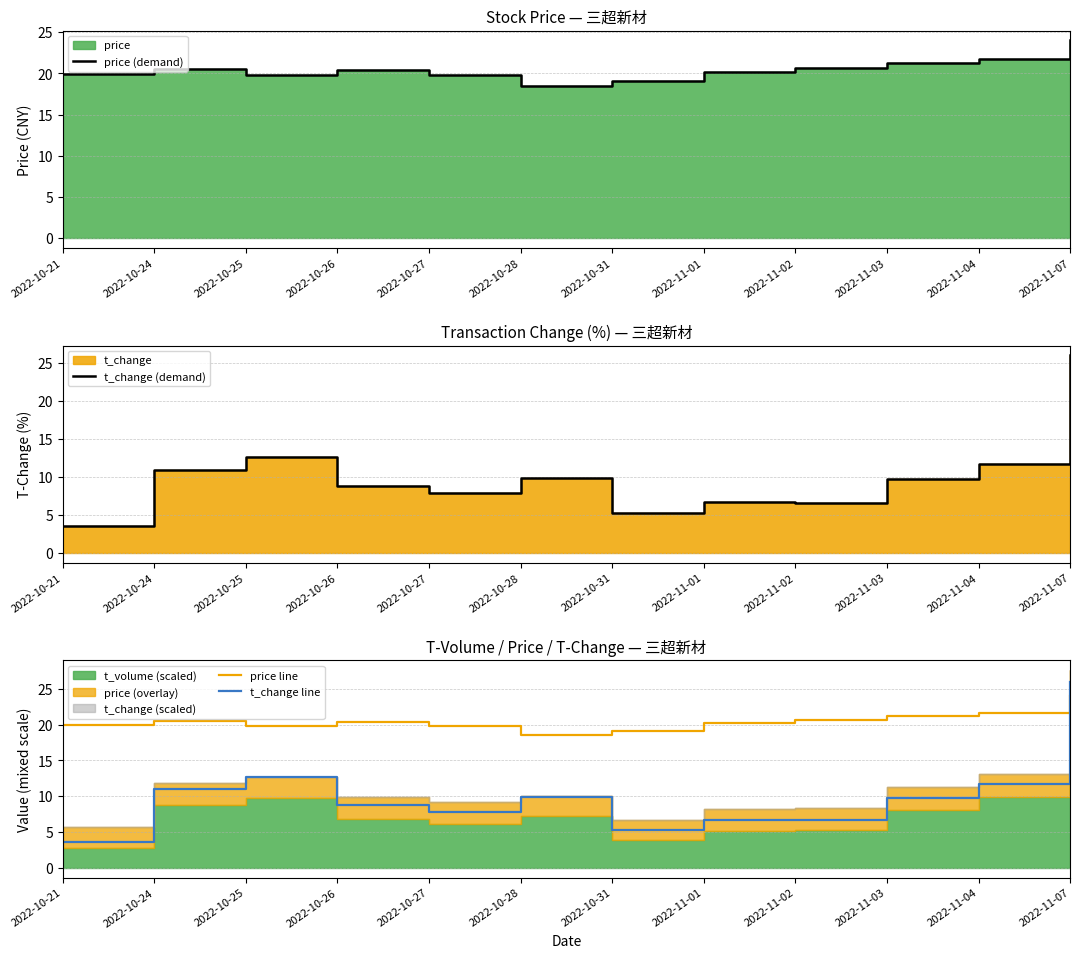

Between 2022-11-02 and 2022-10-25, which is larger?

2022-11-02